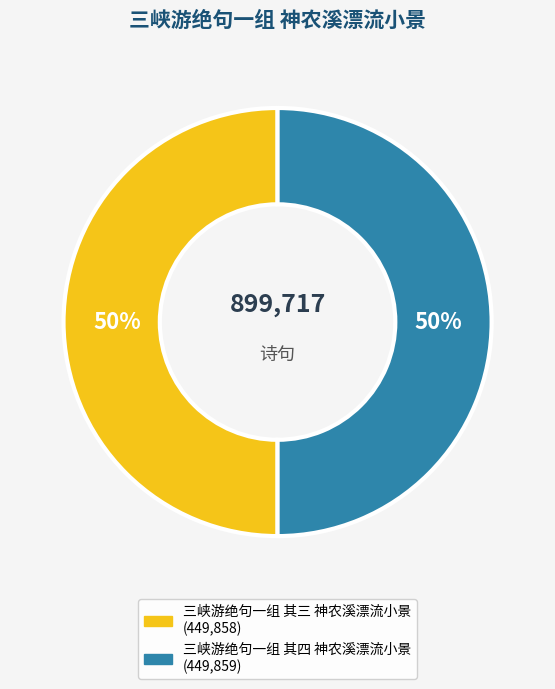

To the nearest percent, what is the combined percentage of 三峡游绝句一组 其四 神农溪漂流小景 and 三峡游绝句一组 其三 神农溪漂流小景?

100%